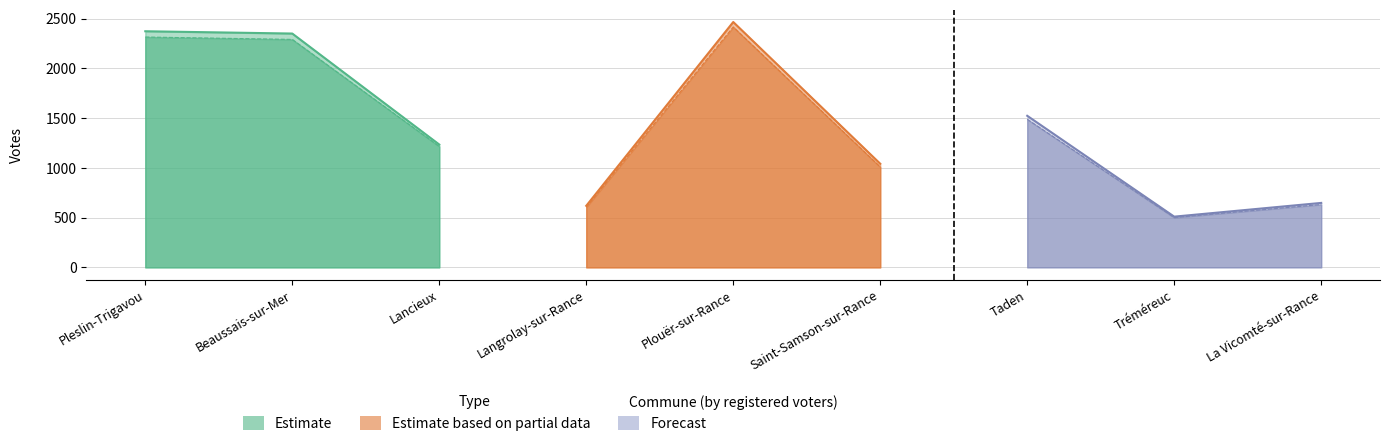

At which category is the sum across all series the highest?

4